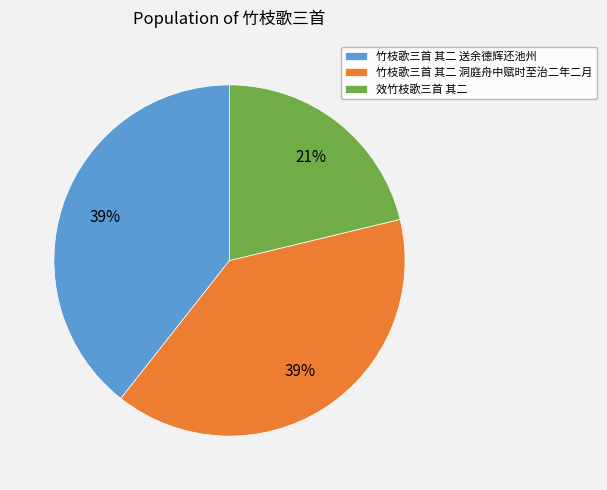

Does 竹枝歌三首 其二 送余德辉还池州 represent more than half of the total?

No